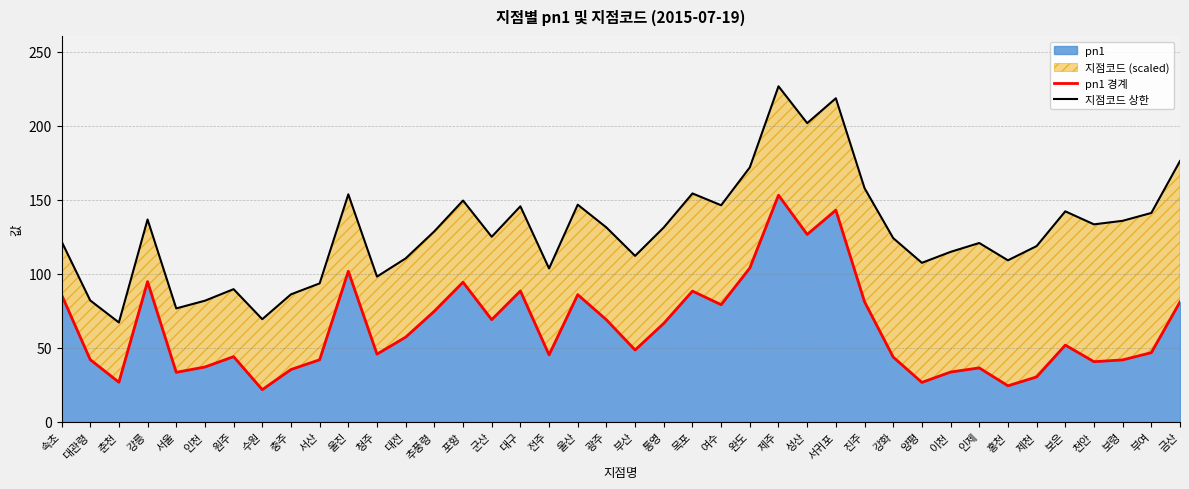

Reading right to left, what are all the values shown in this chart?

pn1 경계: 금산=81.1	부여=46.8	보령=41.9	천안=40.7	보은=51.9	제천=30.4	홍천=24.4	인제=36.5	이천=33.7	양평=26.7	강화=43.8	진주=81.2	서귀포=143.1	성산=126.7	제주=153.2	완도=104.0	여수=79.2	목포=88.4	통영=66.6	부산=48.6	광주=69.0	울산=86.0	전주=45.3	대구=88.5	군산=69.1	포항=94.4	추풍령=74.8	대전=57.3	청주=45.8	울진=101.8	서산=42.0	충주=35.4	수원=21.8	원주=44.1	인천=37.1	서울=33.5	강릉=94.8	춘천=26.8	대관령=42.1	속초=86.0
지점코드 상한: 금산=176.3	부여=141.2	보령=135.9	천안=133.5	보은=142.3	제천=118.8	홍천=109.2	인제=120.9	이천=114.9	양평=107.5	강화=124.2	진주=158.0	서귀포=218.7	성산=201.9	제주=226.8	완도=172.0	여수=146.4	목포=154.4	통영=131.4	부산=112.2	광주=131.4	울산=146.8	전주=103.7	대구=145.7	군산=125.1	포항=149.6	추풍령=128.8	대전=110.5	청주=98.2	울진=153.8	서산=93.6	충주=86.2	수원=69.4	원주=89.7	인천=81.9	서울=76.7	강릉=136.8	춘천=67.2	대관령=82.1	속초=122.0